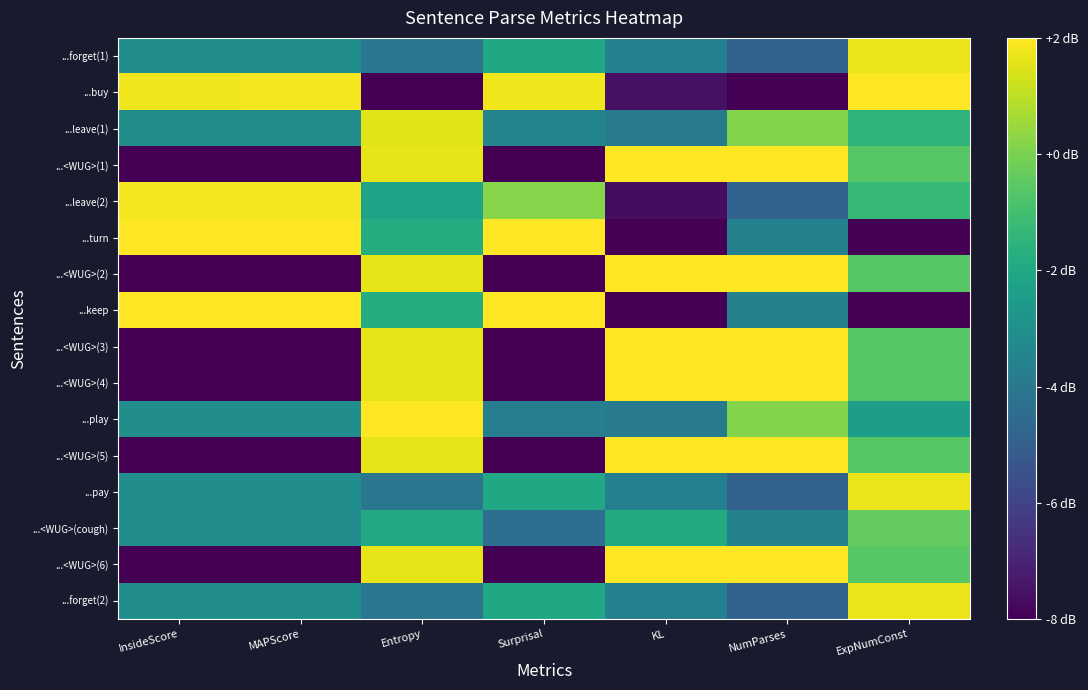

Rank the series by their maximum value, from lowest to highest.

...<WUG>(cough), ...leave(1), ...forget(1), ...pay, ...forget(2), ...leave(2), ...keep, ...buy, ...<WUG>(1), ...turn, ...<WUG>(2), ...<WUG>(3), ...<WUG>(4), ...play, ...<WUG>(5), ...<WUG>(6)